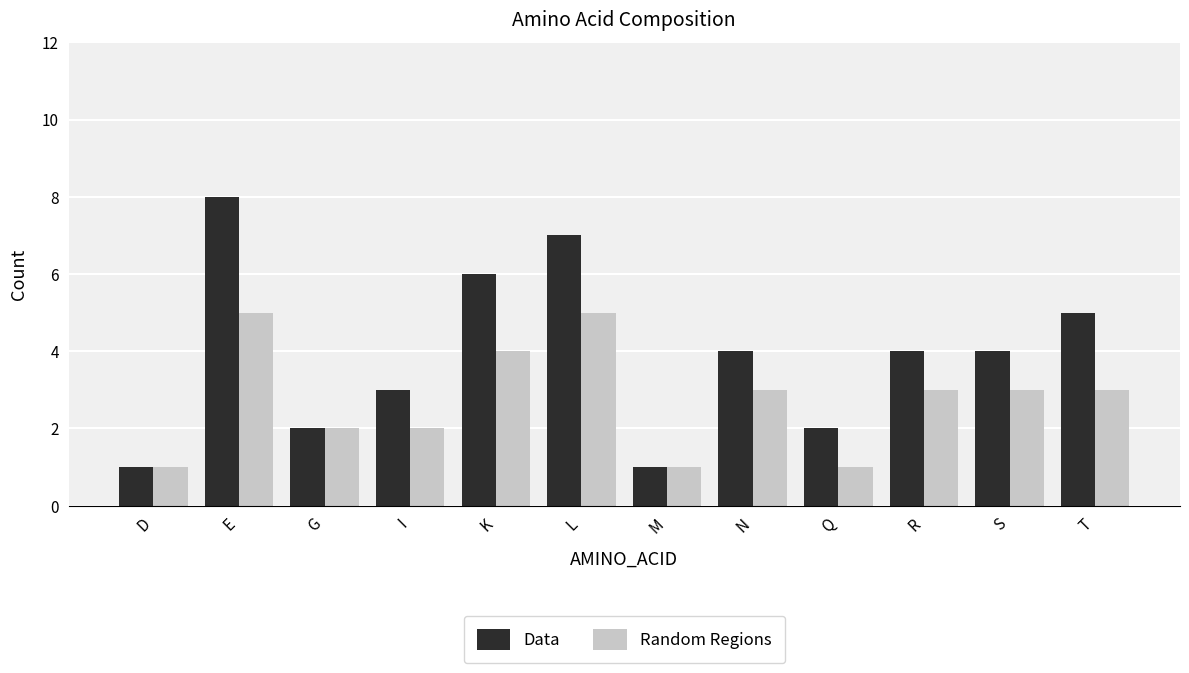

Count the number of data series in this chart.

2